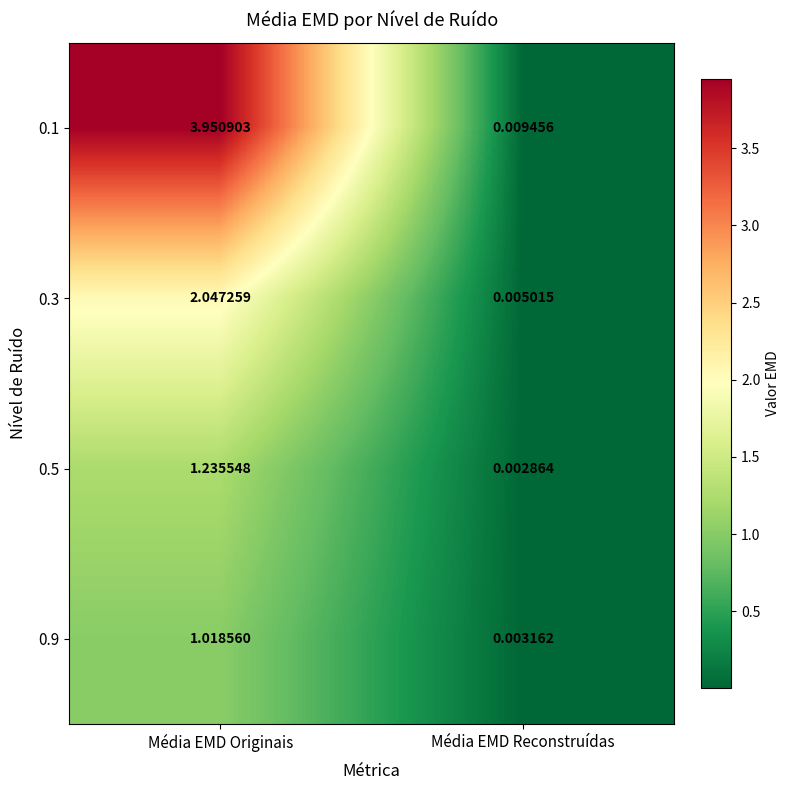

Which label corresponds to the largest value in the chart?

Média EMD Originais